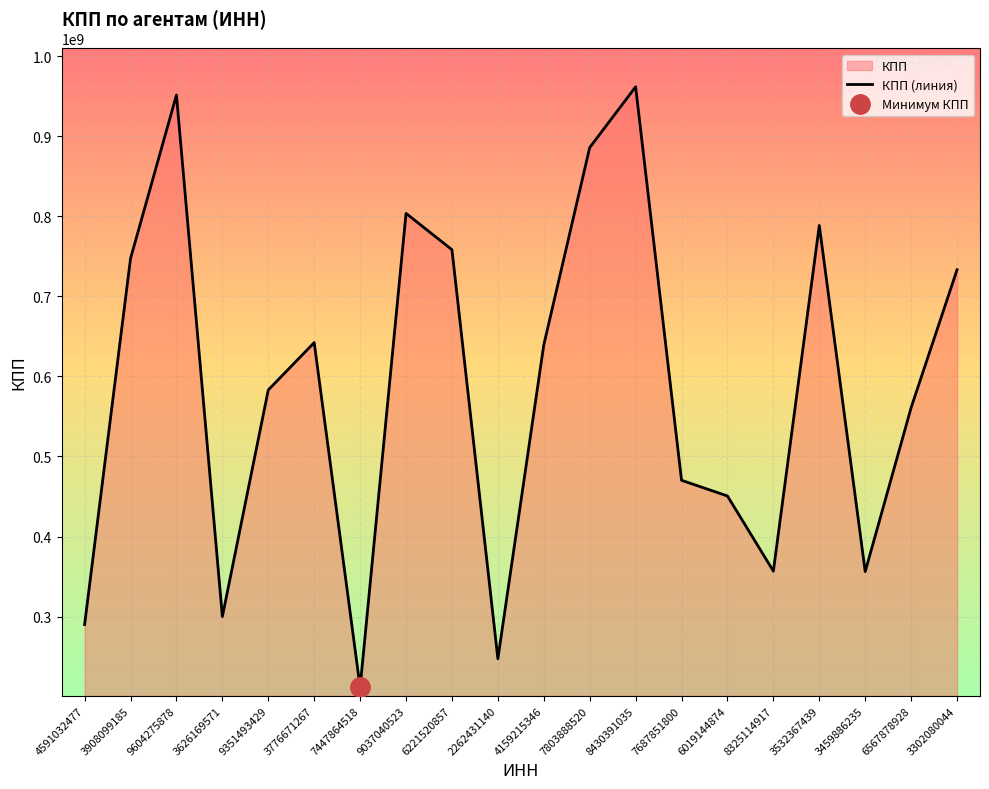

The value at 4591032477 is 427781295. True or false?

False